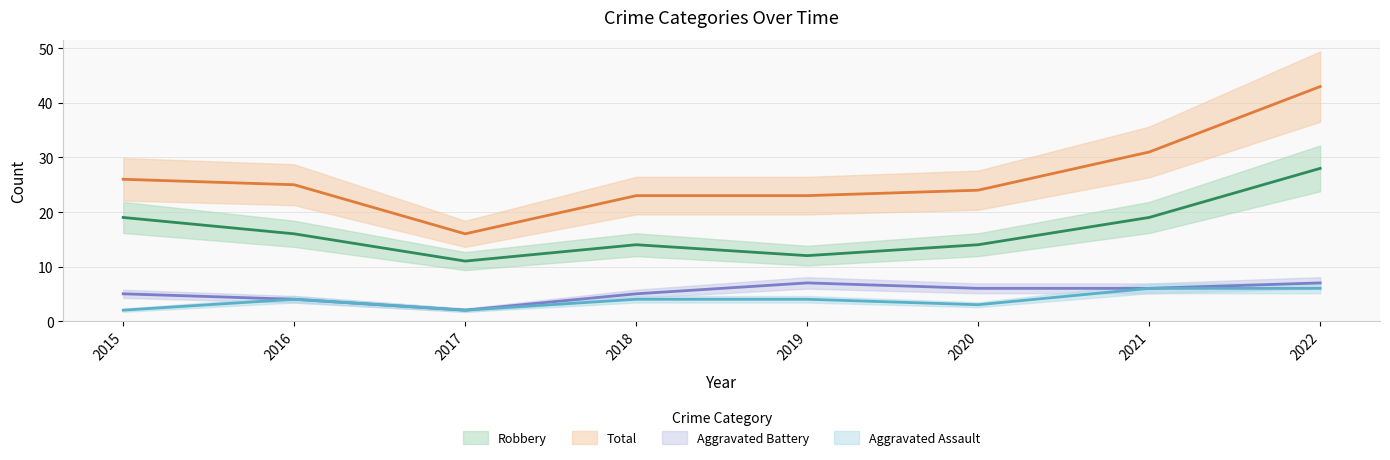

Does the chart have visible grid lines?

Yes